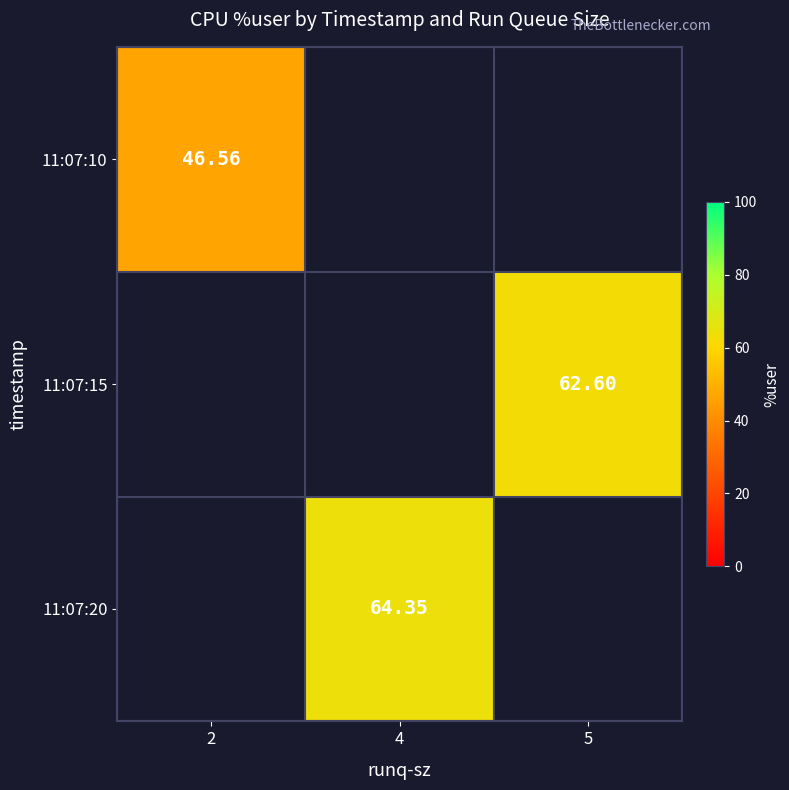

Which series has the largest range (max minus min)?

11:07:10